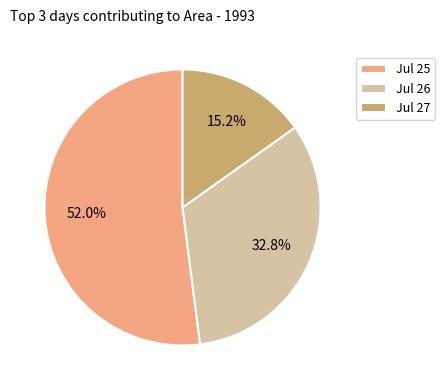

Rank the categories by value from lowest to highest.

Jul 27, Jul 26, Jul 25